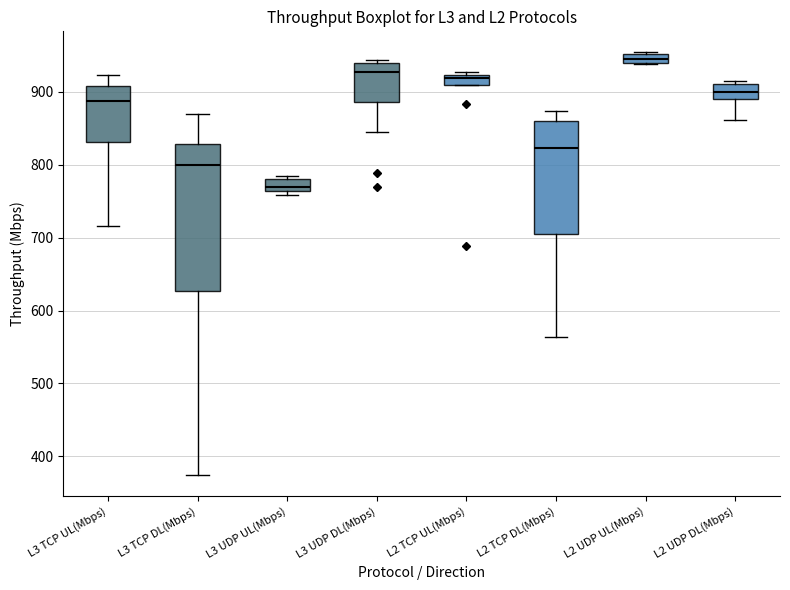

Where is the lower edge of the box for L3 TCP UL(Mbps) on the y-axis? The values are not printed on the chart, so give them approximately, as read against the axis.

830